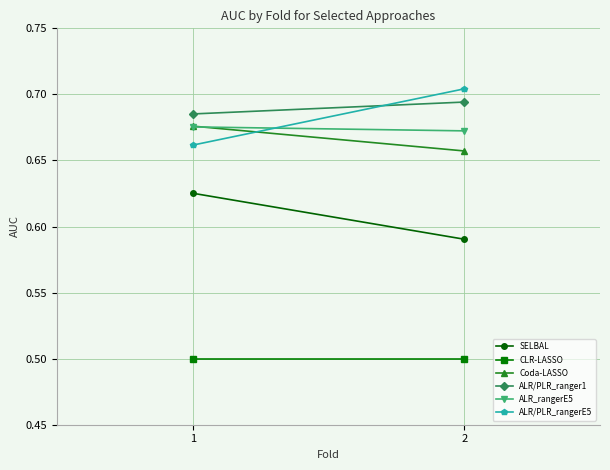

At which category is the sum across all series the highest?

1